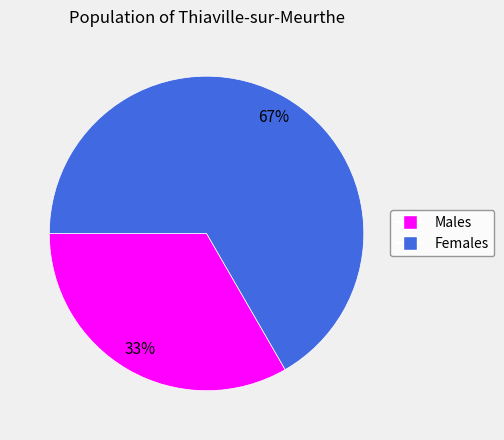

What percentage is the Females slice, to the nearest percent?

67%